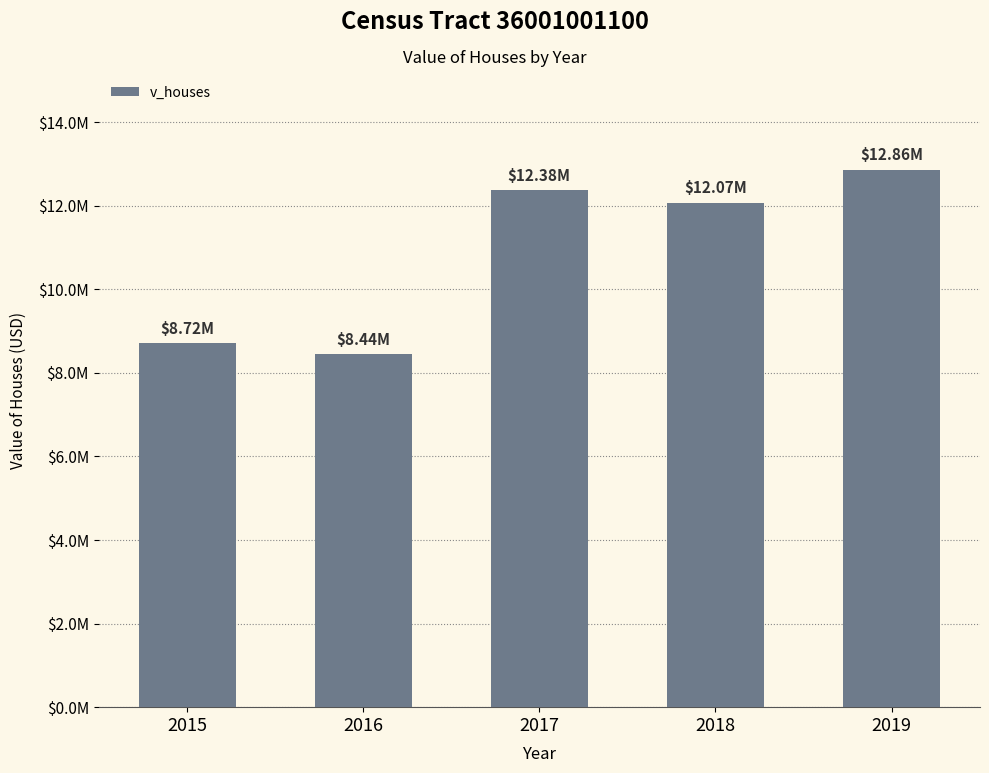

Count the number of values greater than 12071900.

2